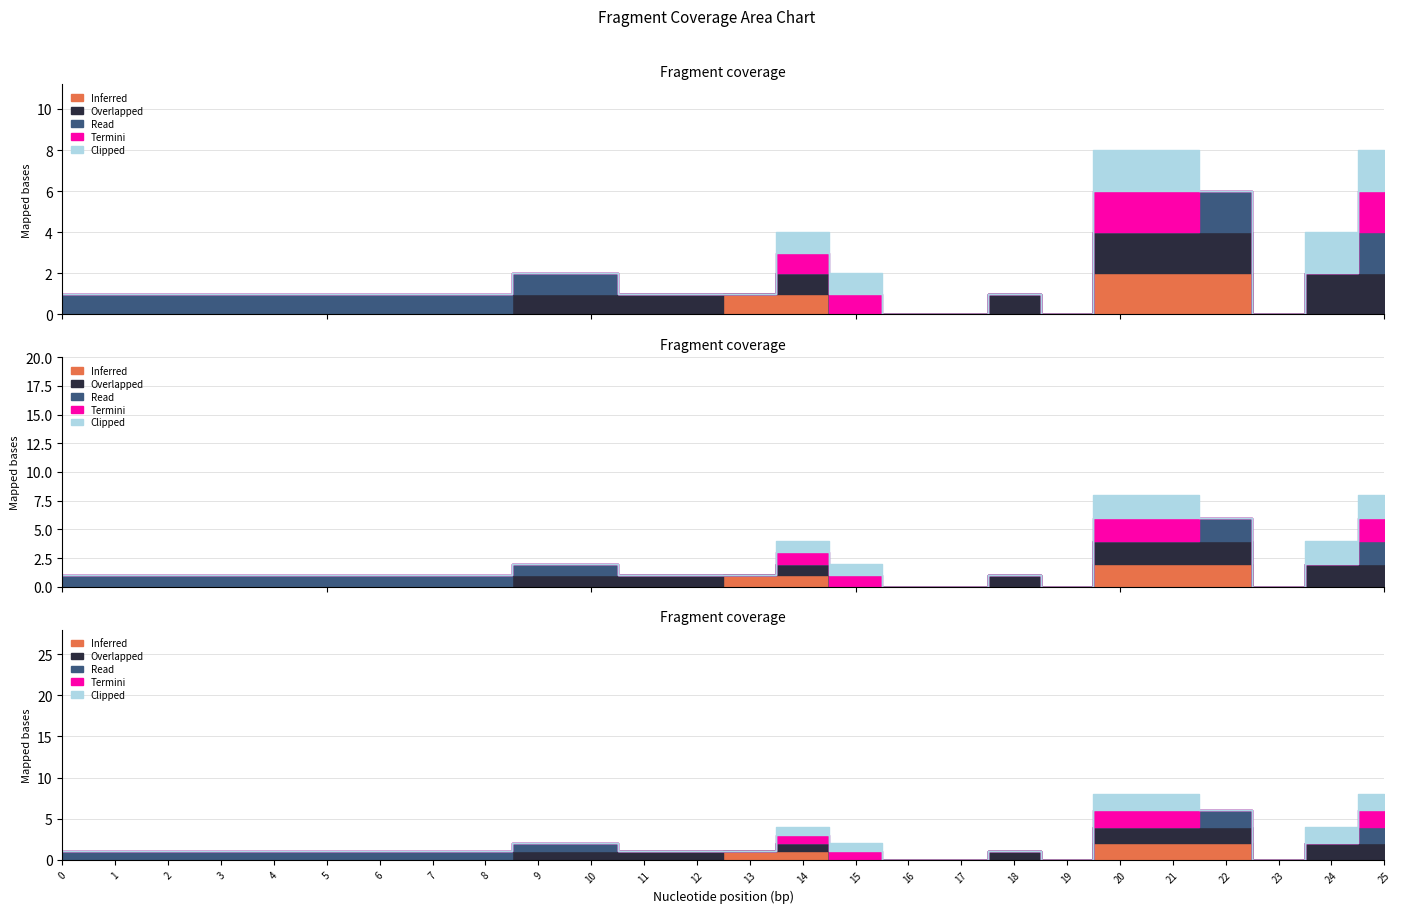

Which series has the widest spread of values?

Inferred